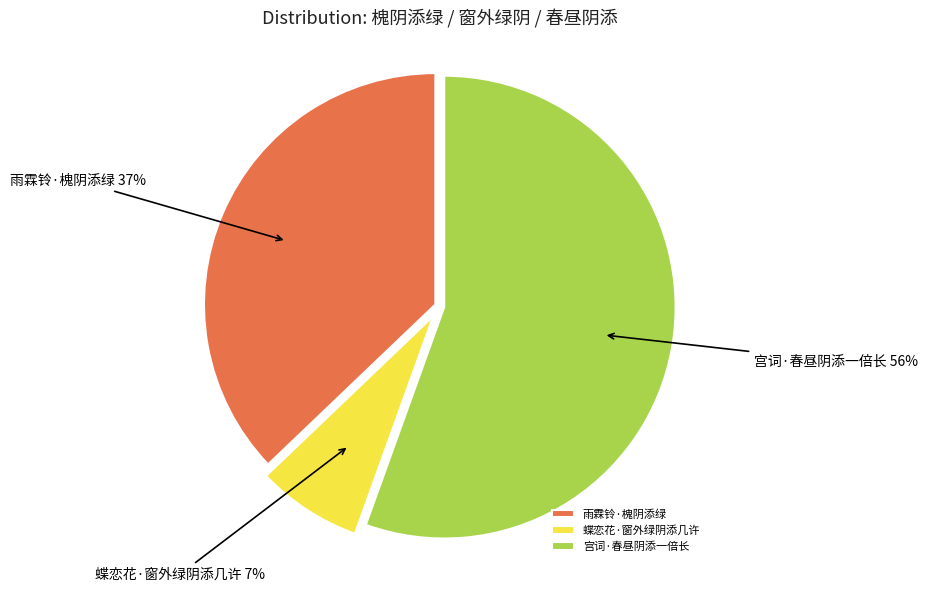

Does 宫词·春昼阴添一倍长 represent more than half of the total?

Yes